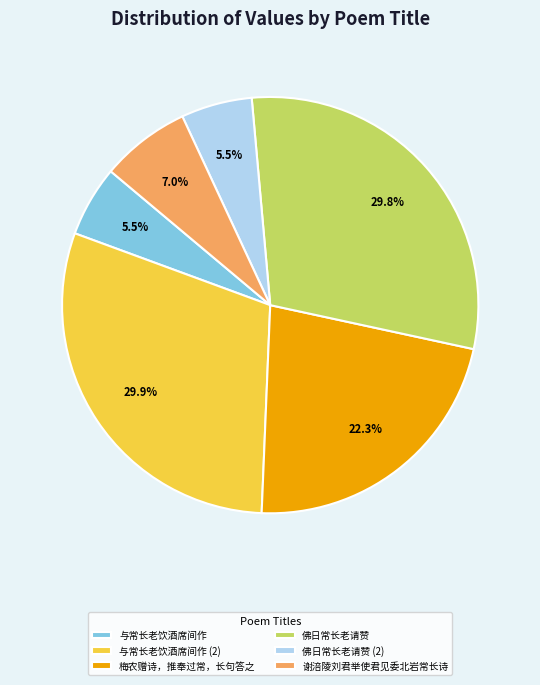

How much of the chart is everything except 与常长老饮酒席间作?

94.5%